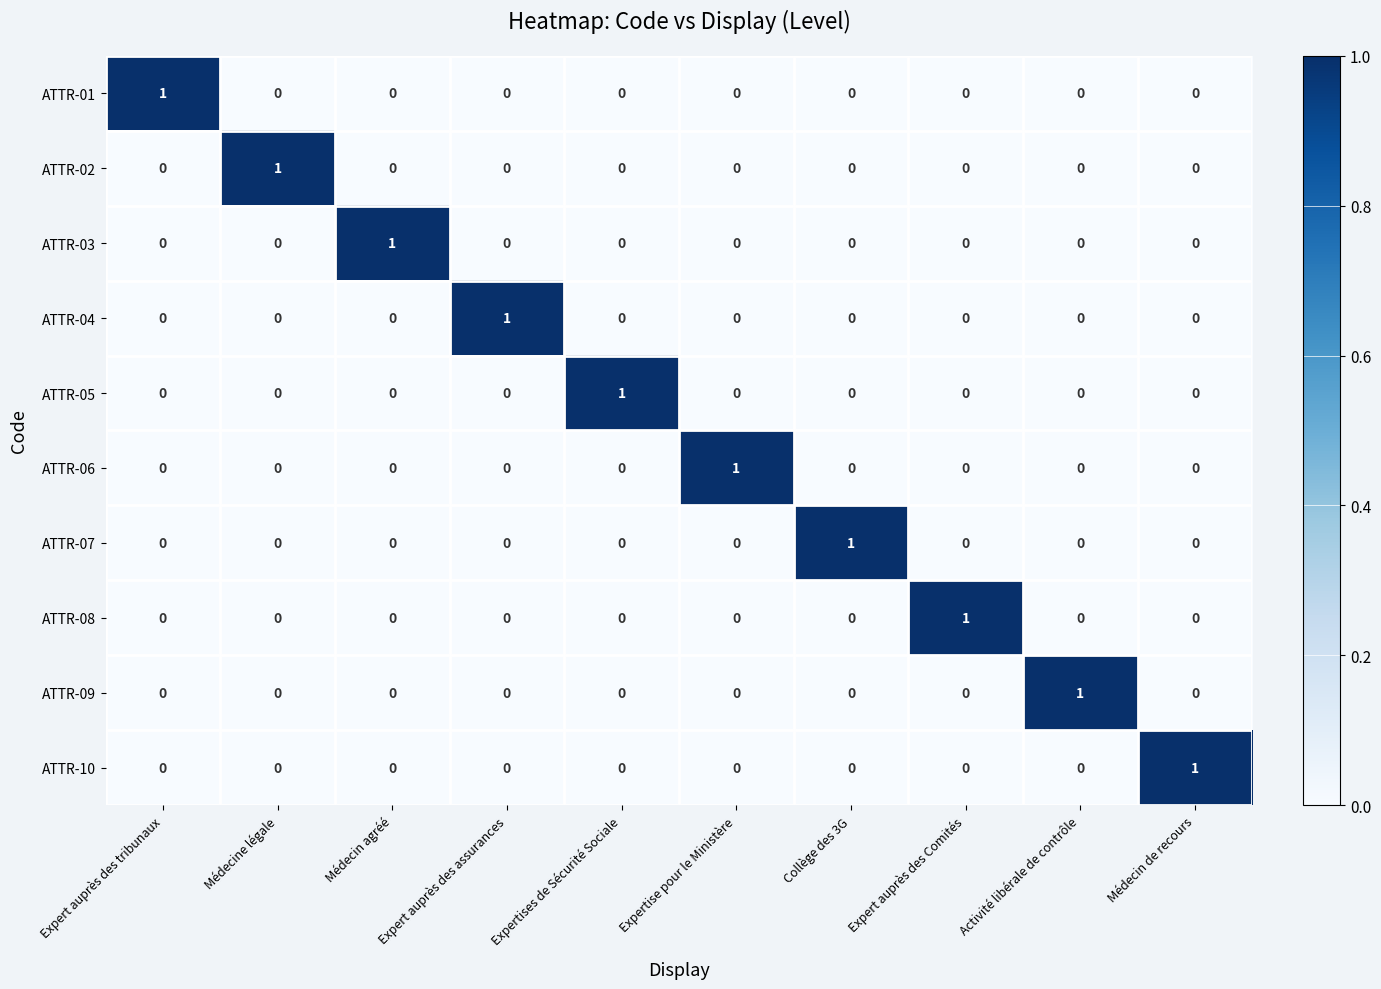

Count the ATTR-10 values in the range 0 to 1.

10